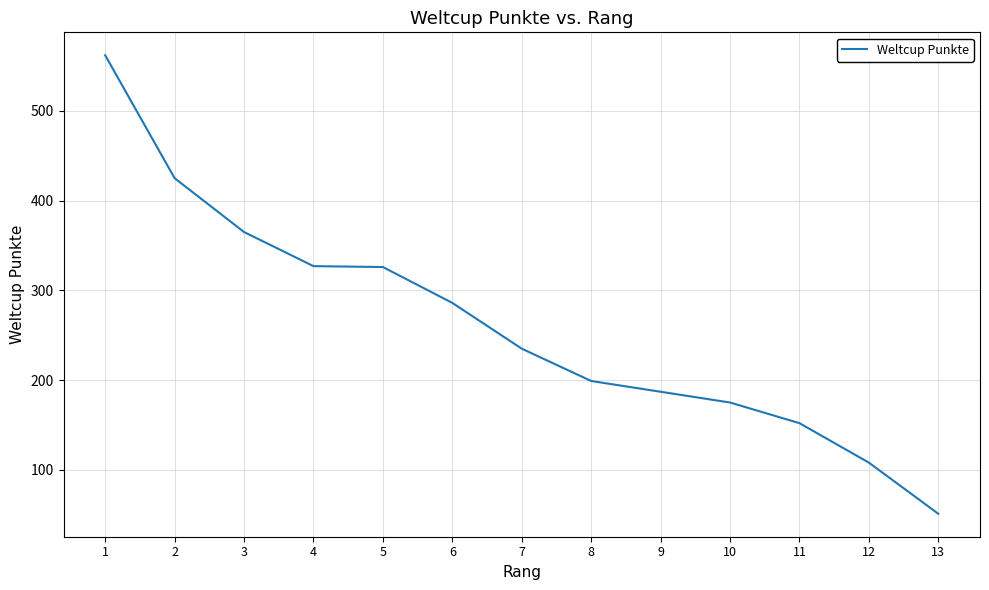

Does the chart display data point markers on the line(s)?

No